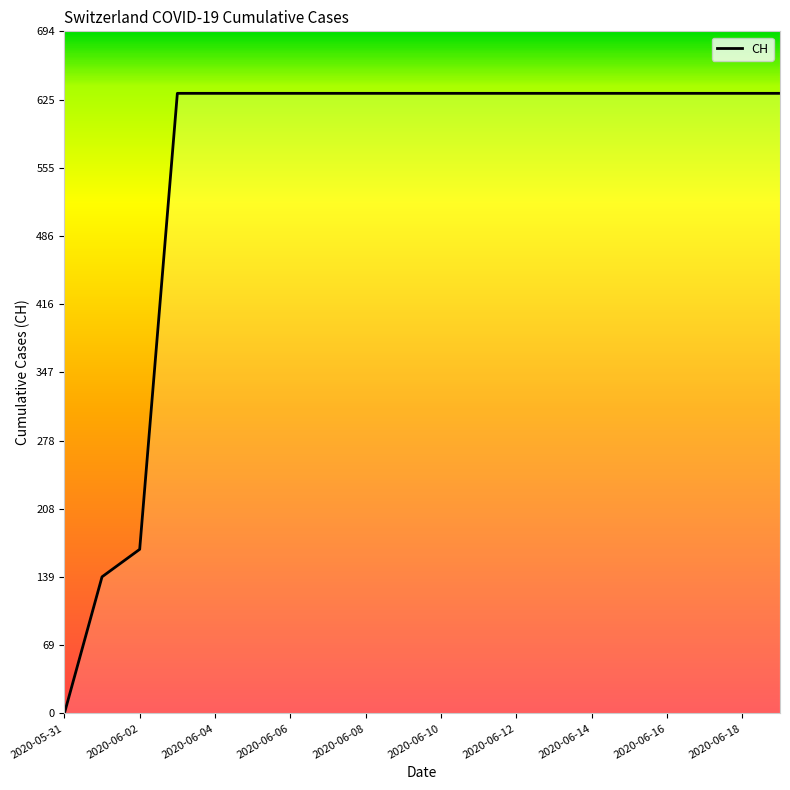

What is the greatest value displayed?

631